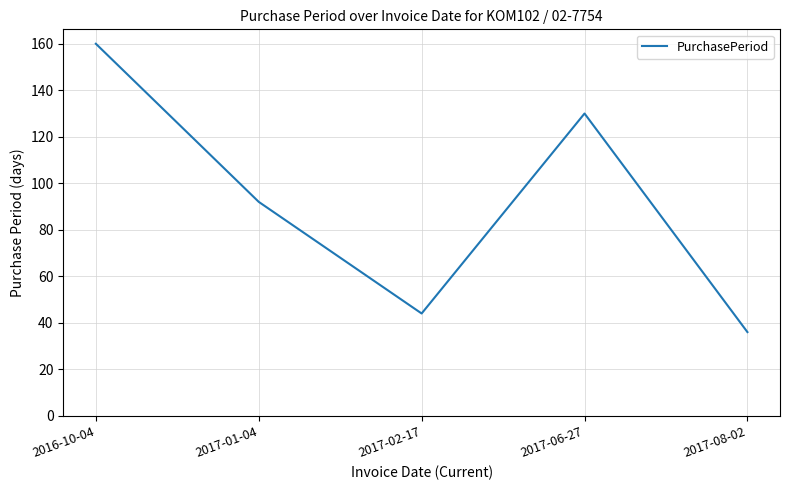

True or false: the data shows 92 at 2017-01-04.

True